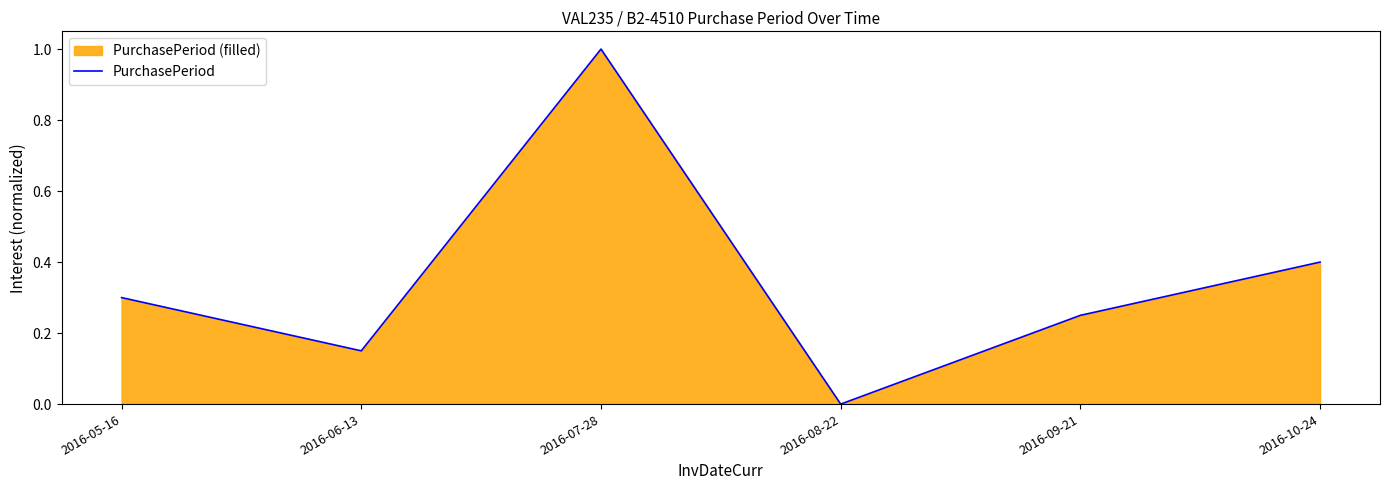

True or false: the data shows 0.3 at 2016-05-16.

True